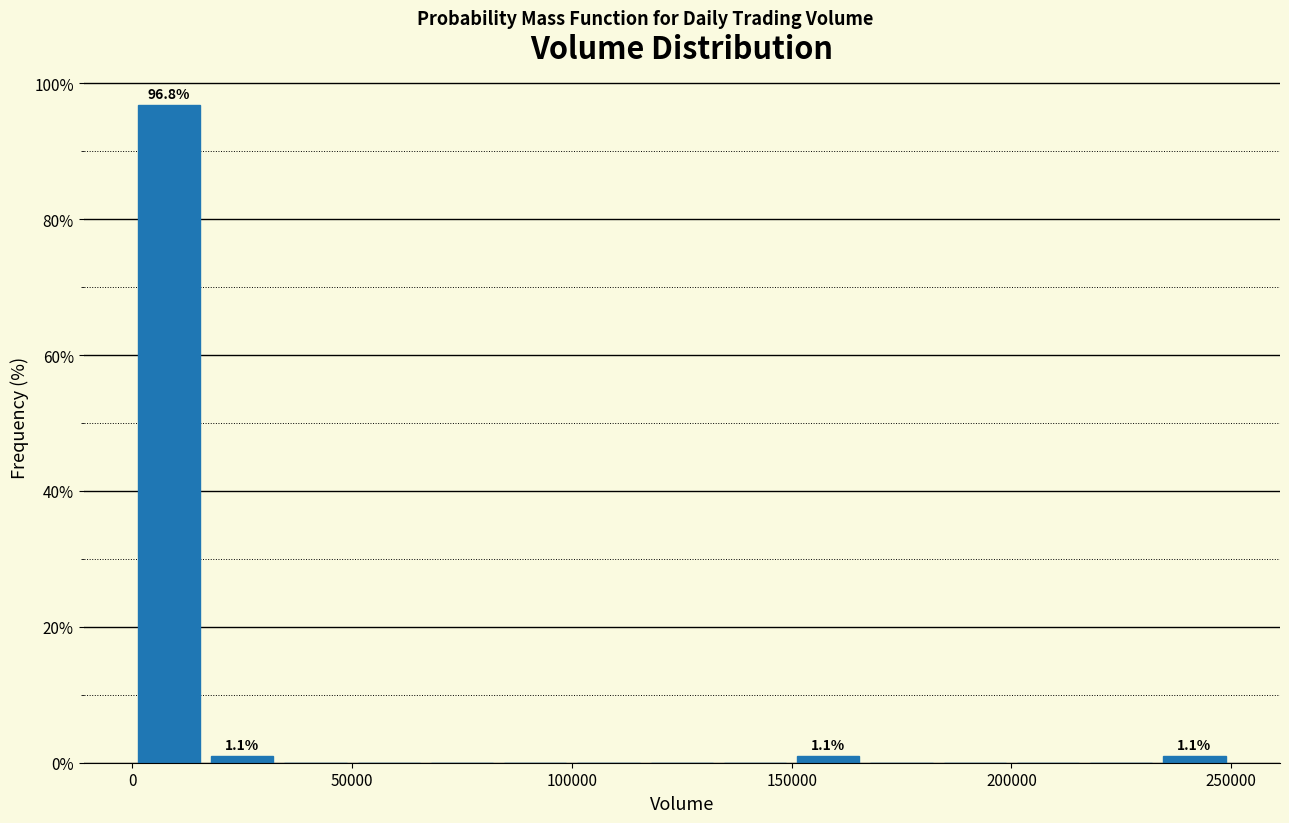

Around what value on the x-axis is the tallest bar? Give the approximate position of its centre, as read against the axis.

10000